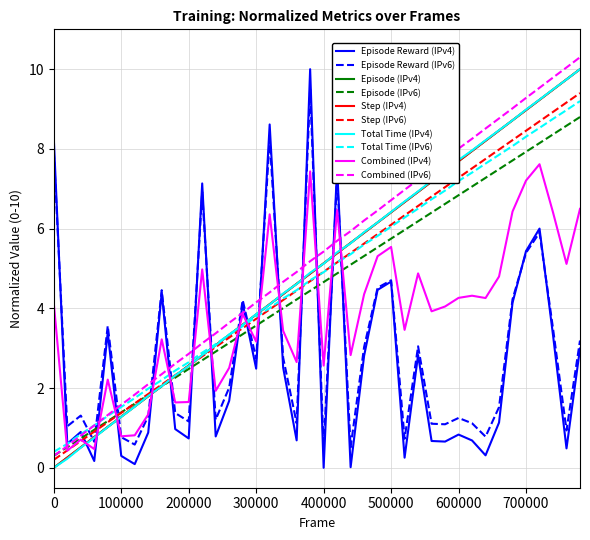

Is this an area chart (filled region under the line)?

No